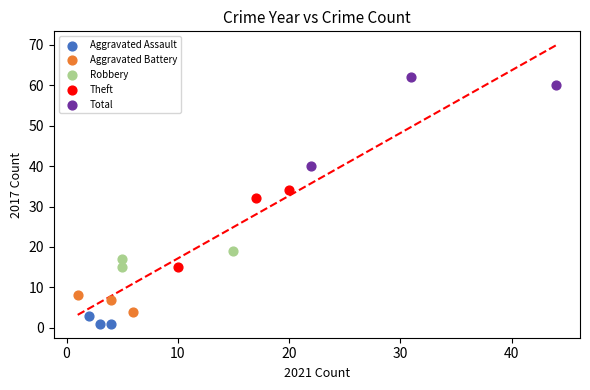

Which series has the widest spread of Y values?

Total